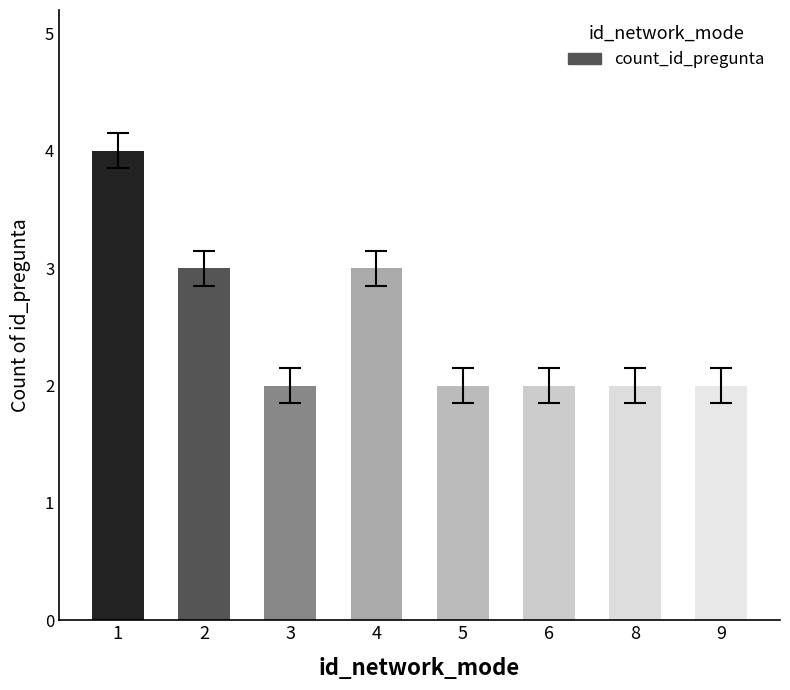

Is it true that the value at 6 is 3?

False